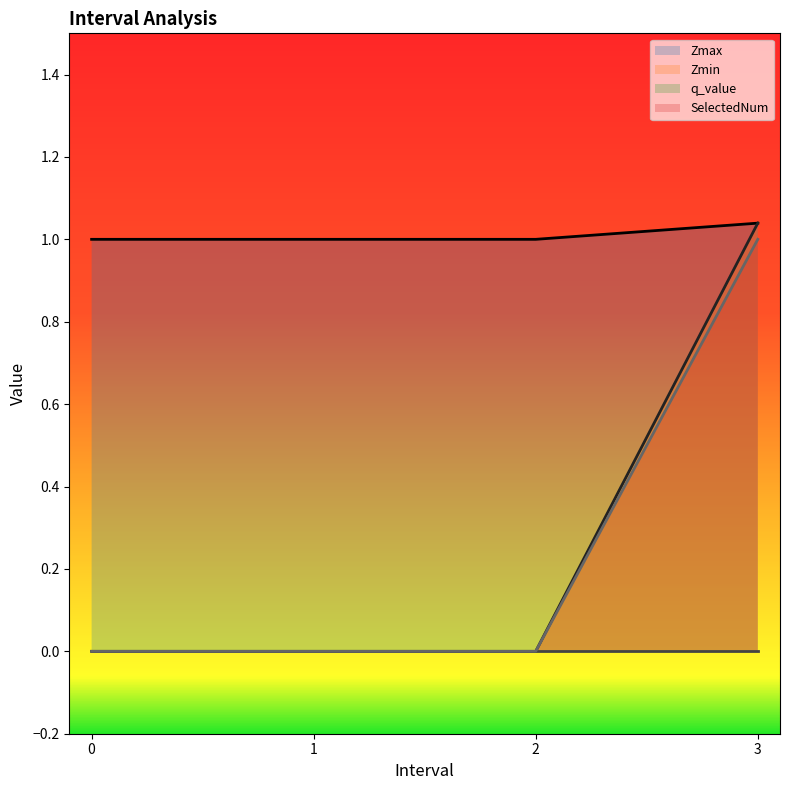

What is the value of the Zmin point at the 2nd from the left?

1.0